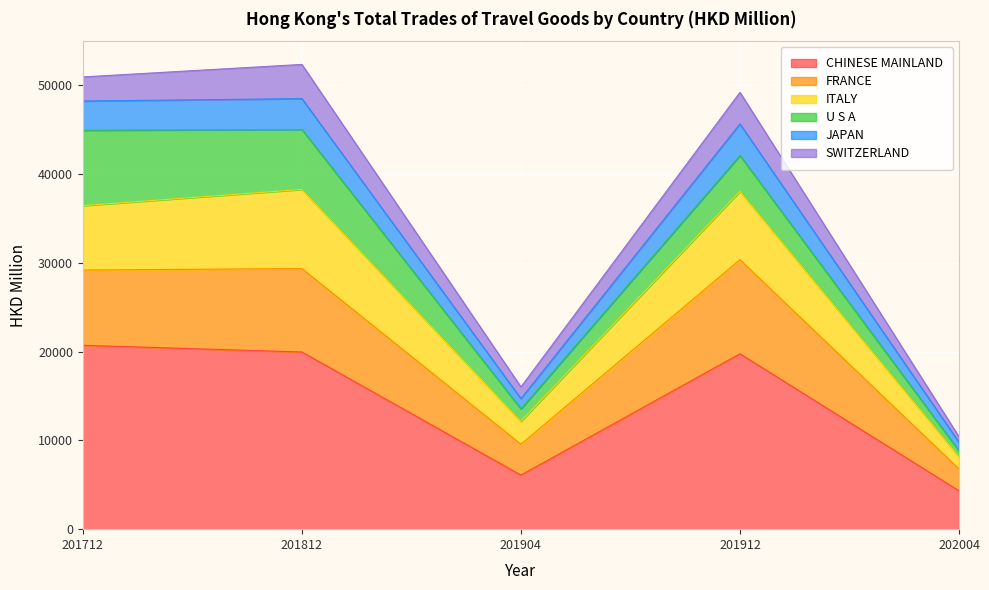

Is it true that CHINESE MAINLAND equals 19766.9 at 201912?

True